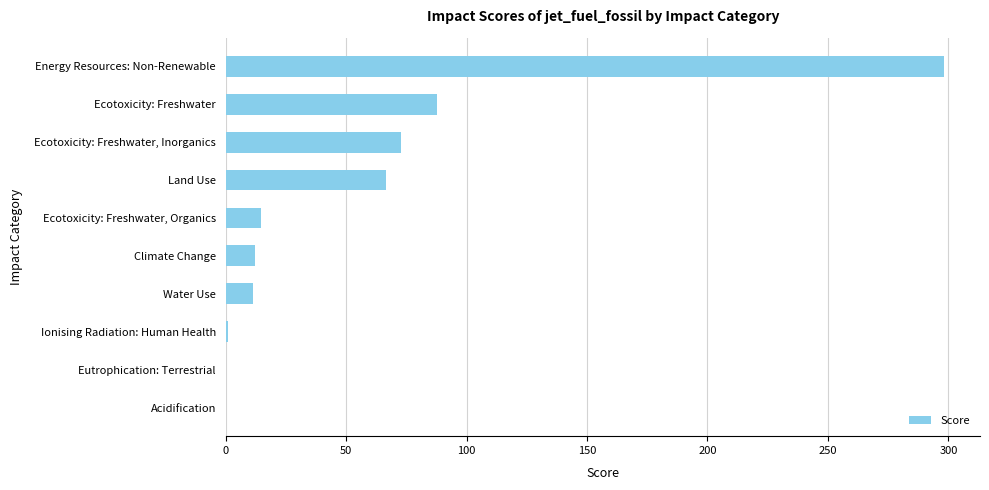

What is the maximum value shown in the chart?

298.2